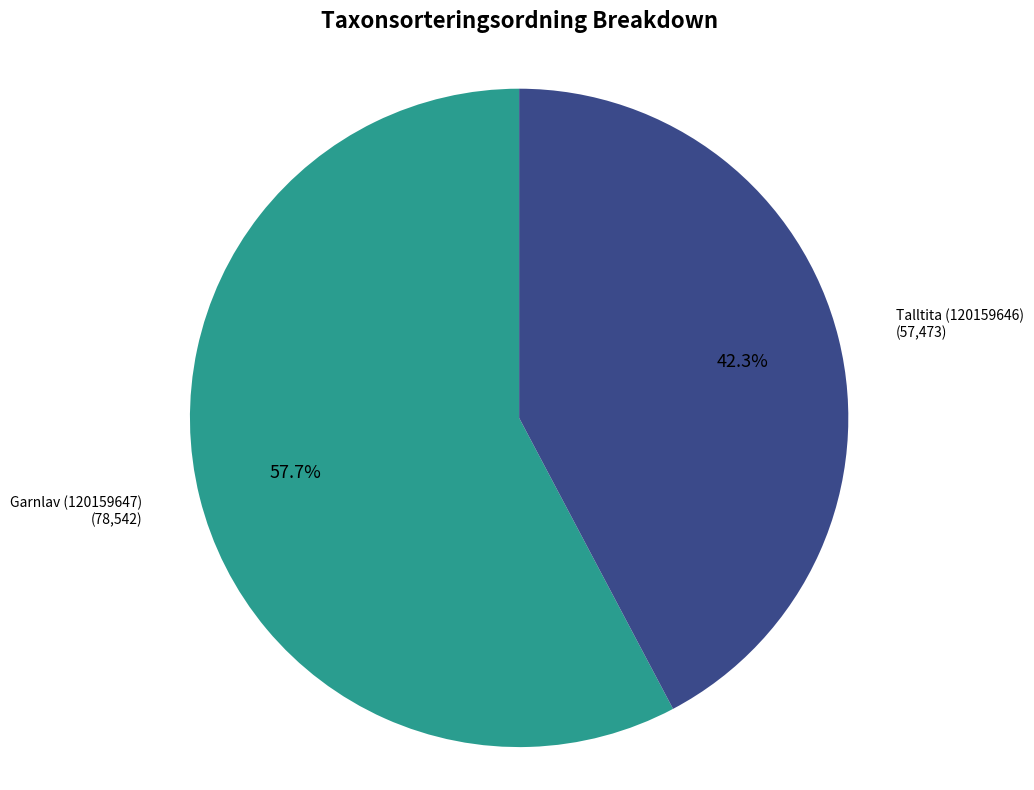

Is there any slice that represents more than half of the pie?

Yes